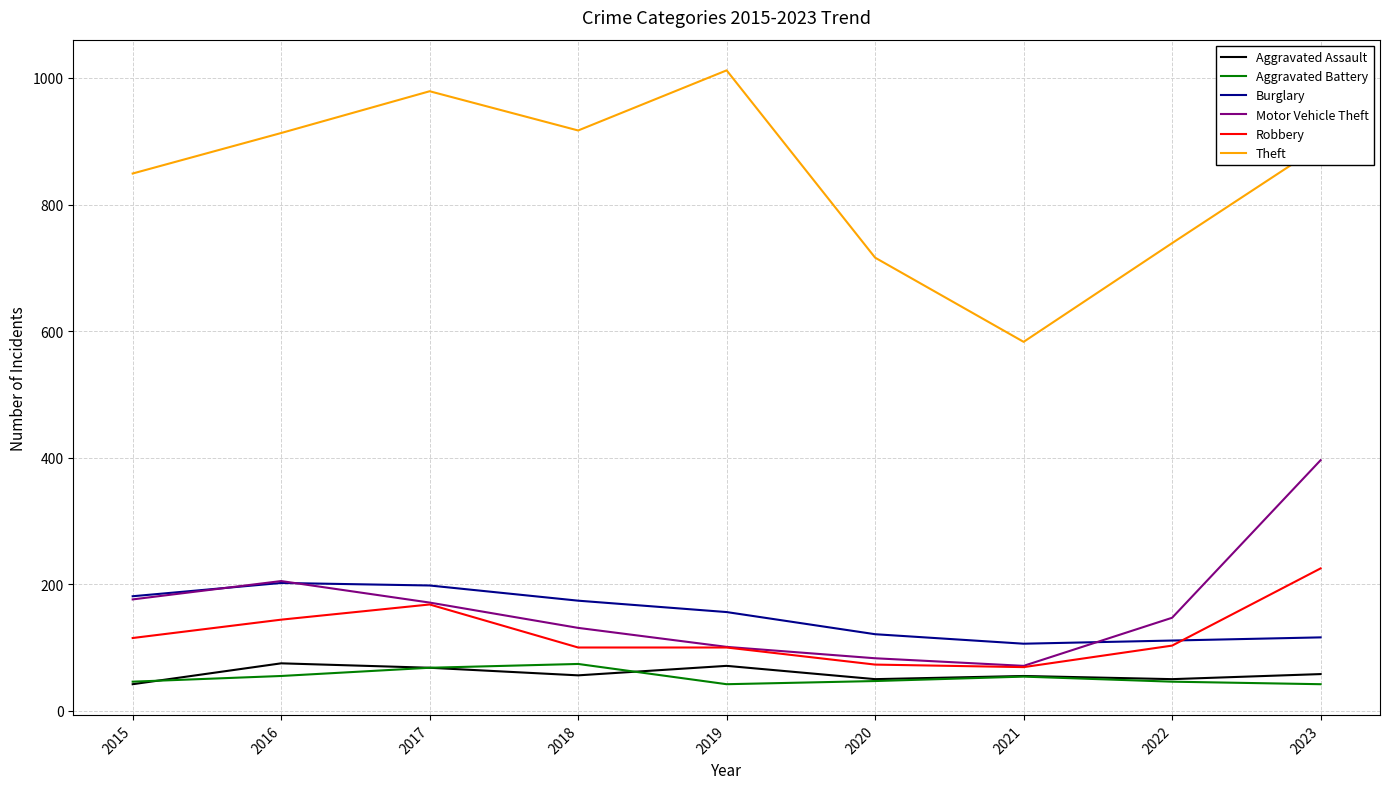

What are all the series names shown in the legend?

Aggravated Assault, Aggravated Battery, Burglary, Motor Vehicle Theft, Robbery, Theft